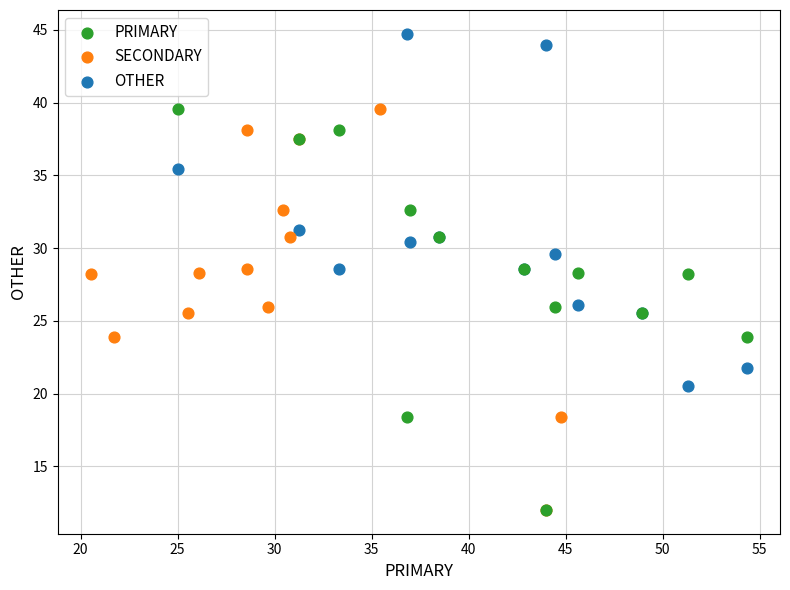

Which series contains the highest Y value?

OTHER